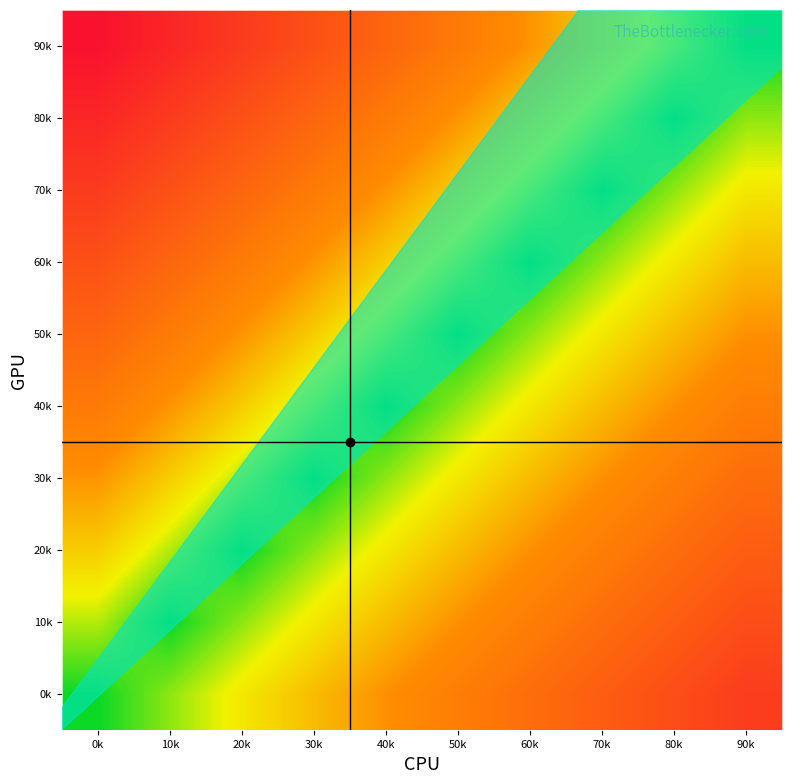

How many series are shown in this chart?

10